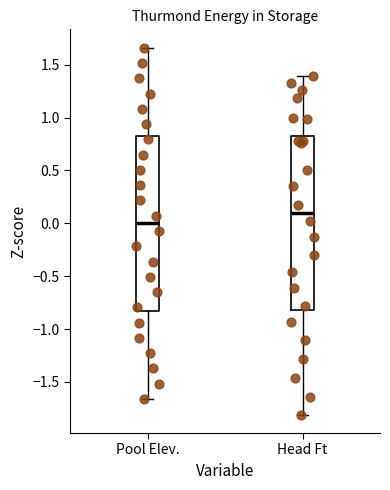

Where does the lower whisker of the box for Head Ft end on the y-axis? The values are not printed on the chart, so give them approximately, as read against the axis.

-1.80